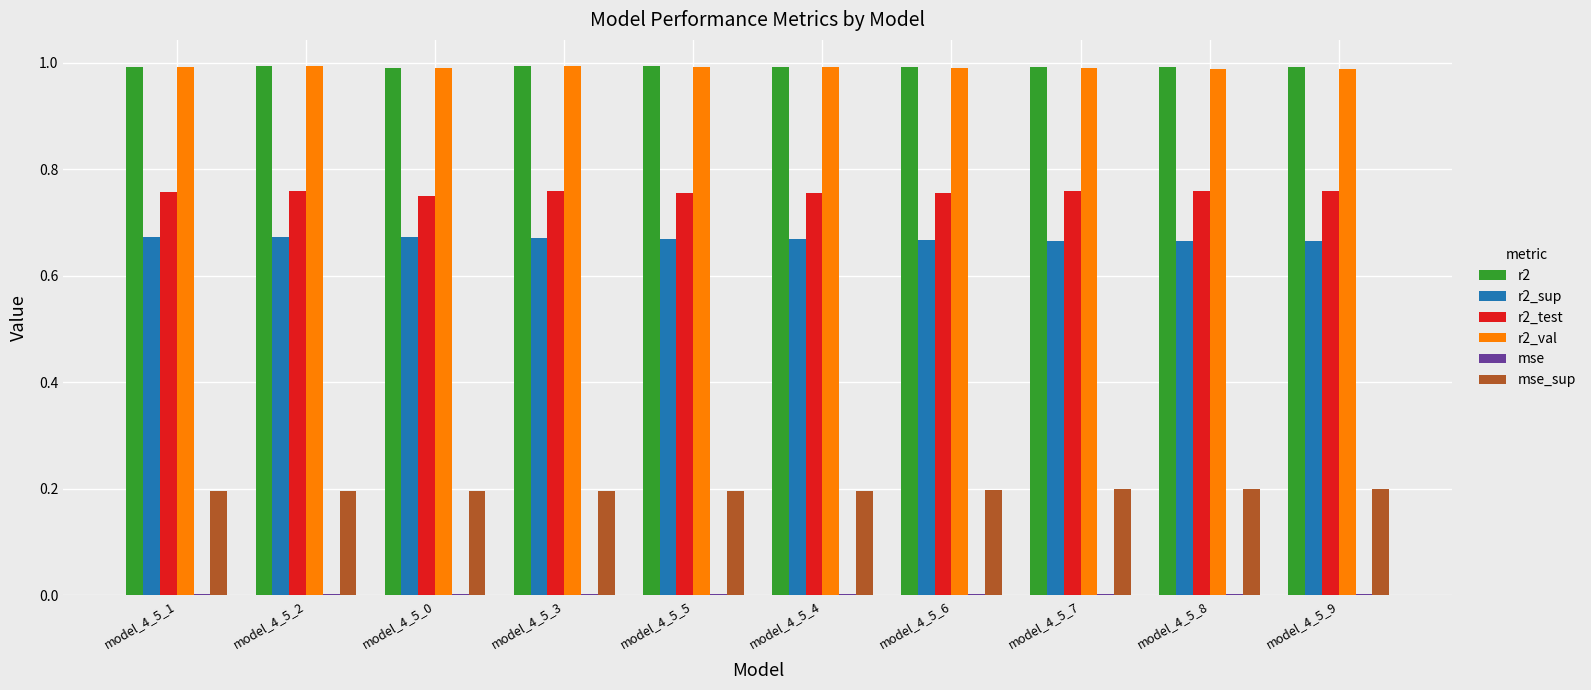

The r2 series shows 1.0 at model_4_5_2. True or false?

True